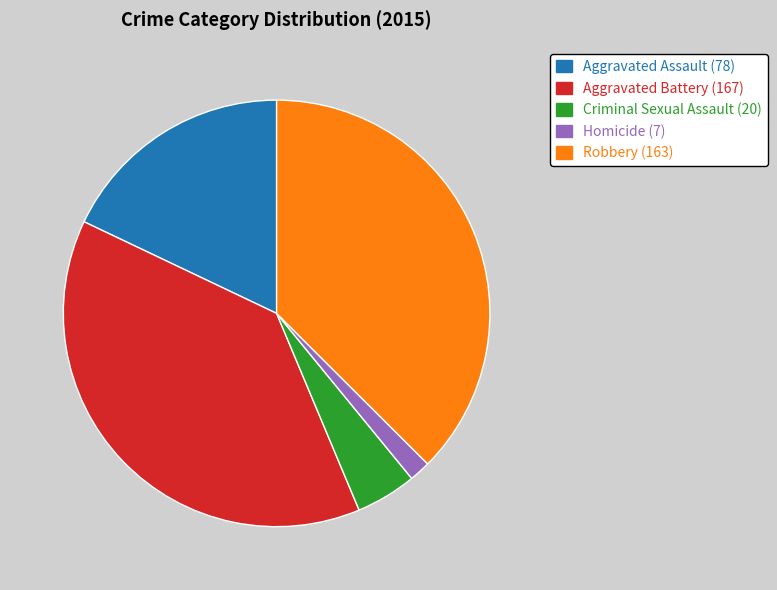

Is it true that Aggravated Battery is 47% of the pie?

False